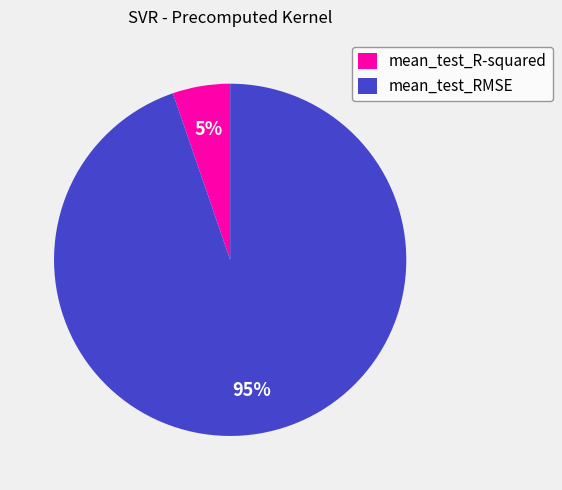

What is the ratio of the value at mean_test_R-squared to the value at mean_test_RMSE?

0.1